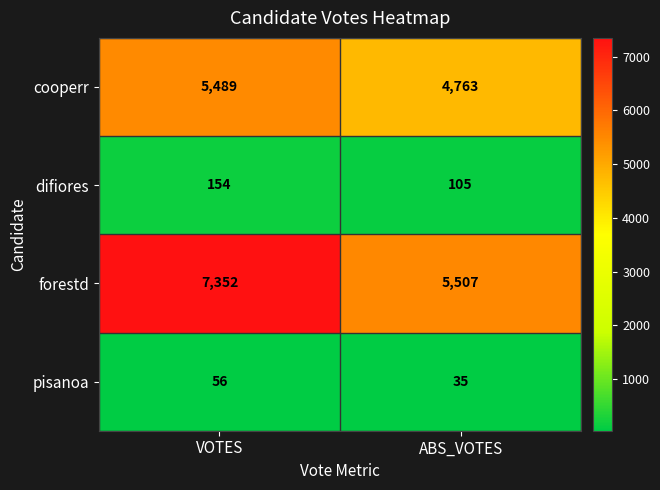

What is the sum of the difiores values at ABS_VOTES and VOTES?

259